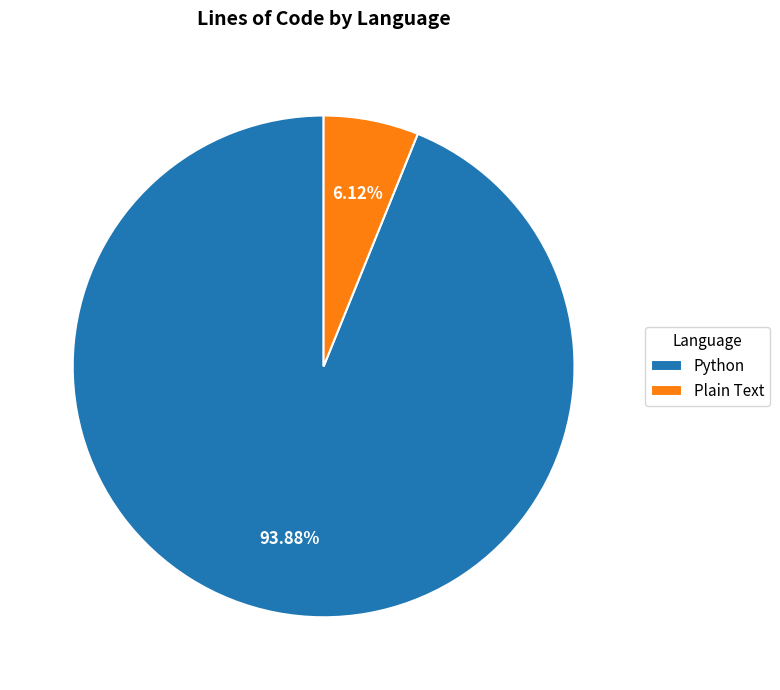

Between Python and Plain Text, which is larger?

Python